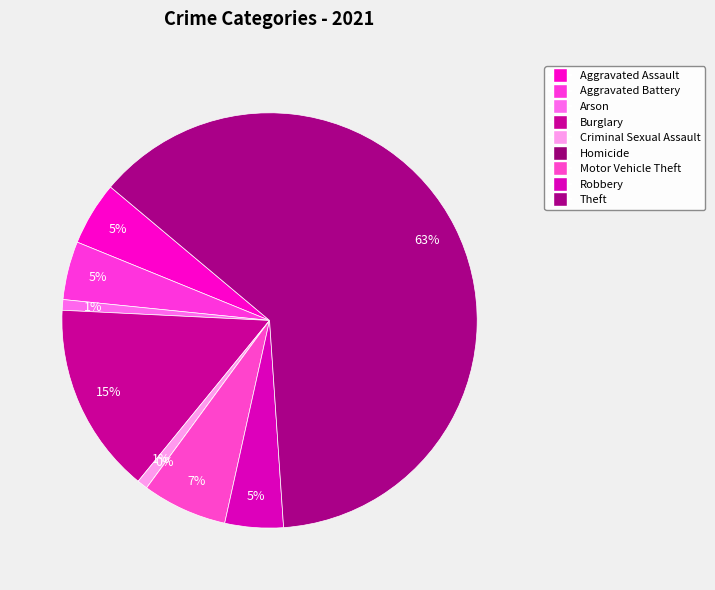

To the nearest percent, what percentage of the pie is Motor Vehicle Theft?

7%